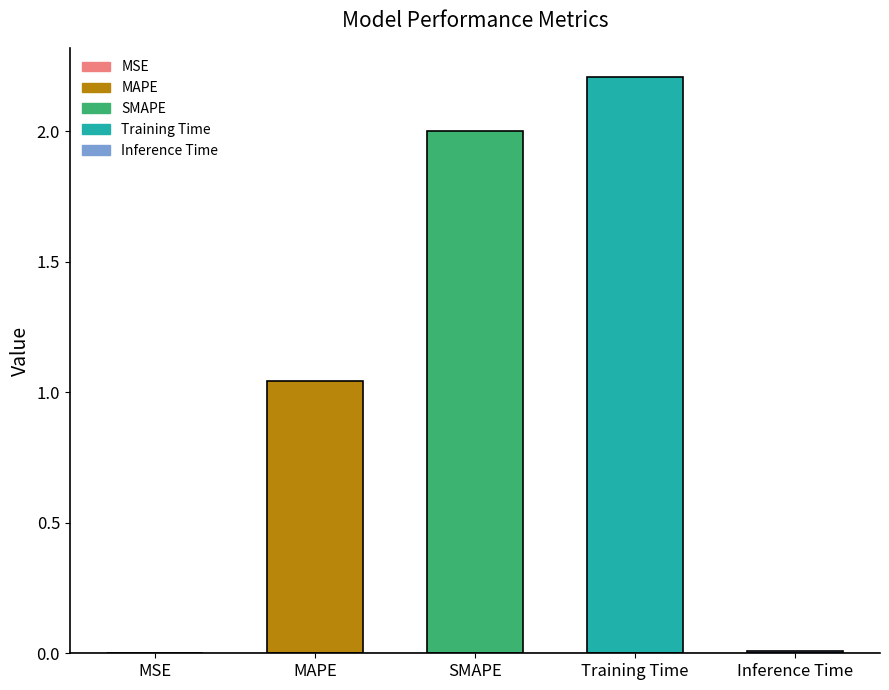

The value at SMAPE is 2.0. True or false?

True